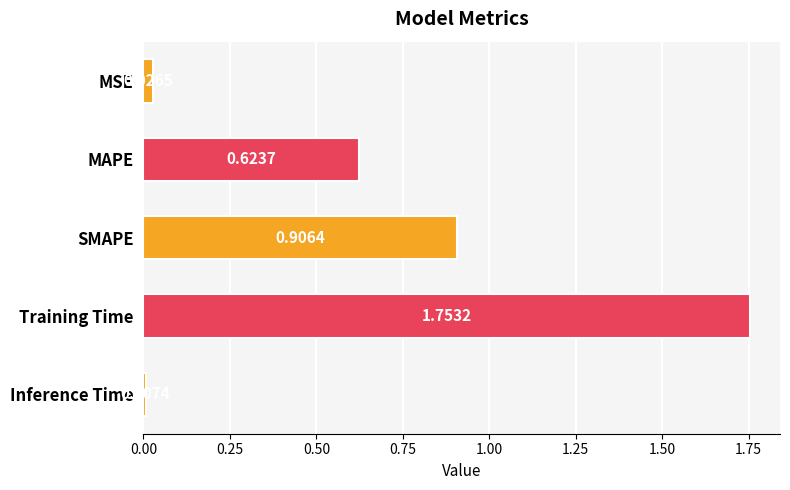

At which category does the chart reach its peak across all series?

Training Time